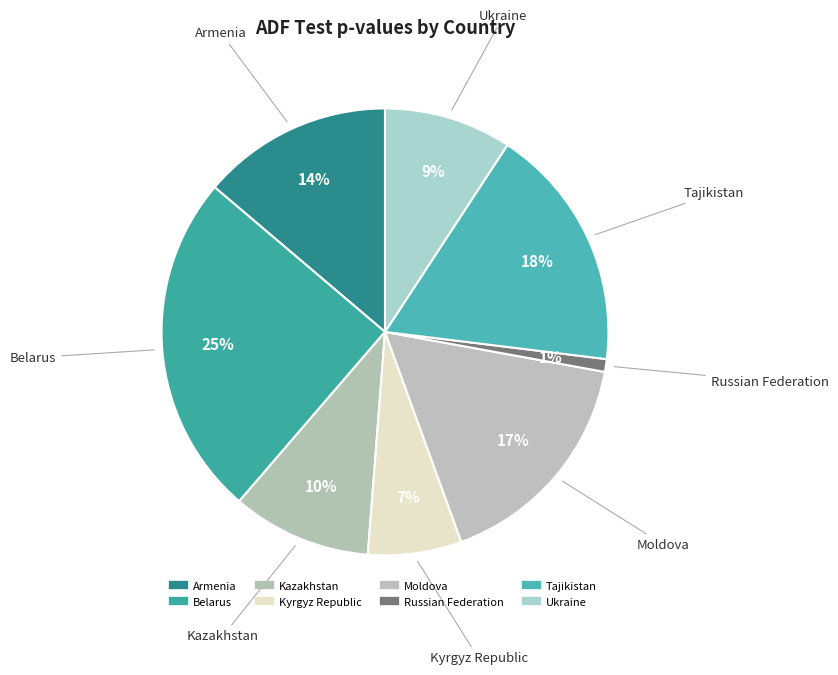

What percentage do Kyrgyz Republic and Ukraine together represent?

16.0%